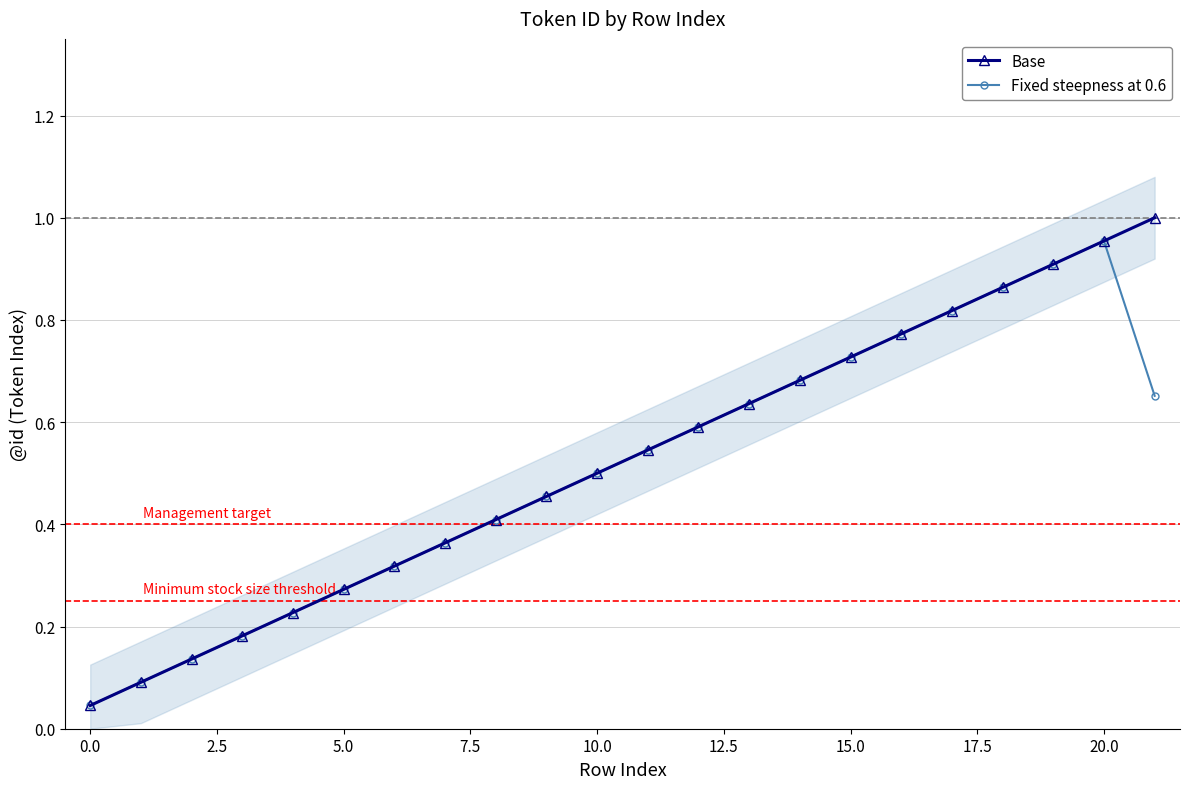

True or false: Fixed steepness at 0.6 and Base cross at least once.

False